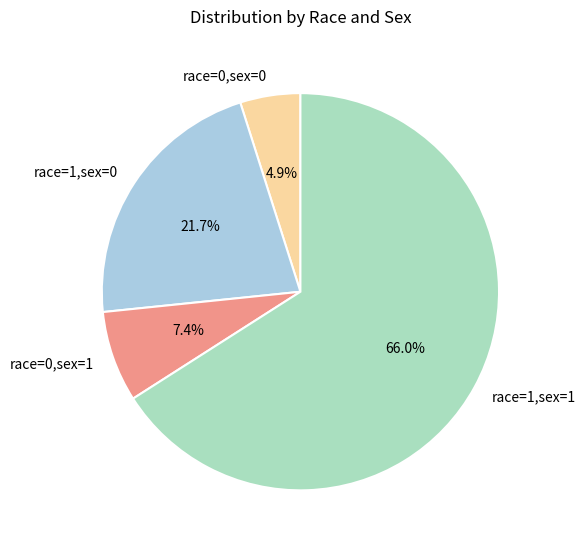

Does any single category account for the majority?

Yes